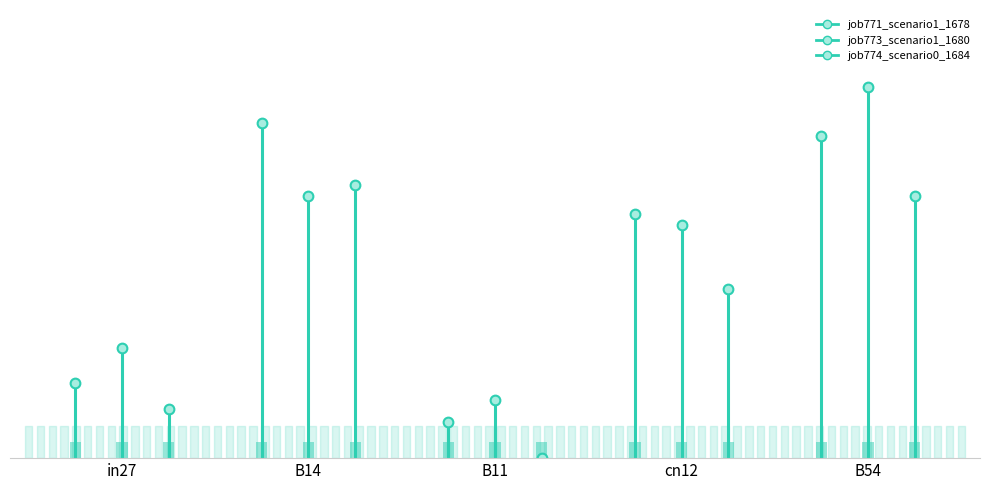

True or false: job771_scenario1_1678 has a value of 0.3 at cn12.

False